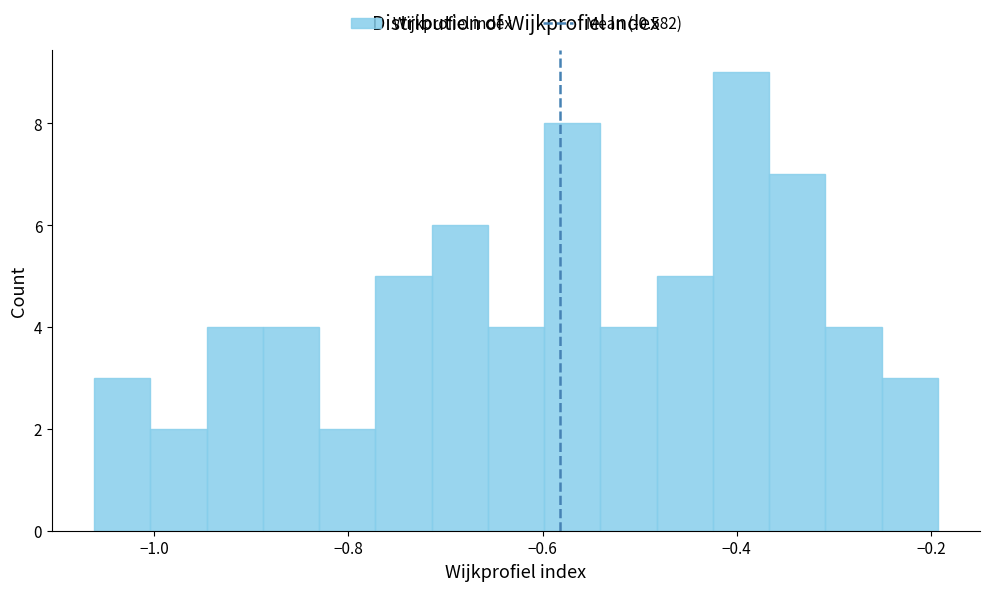

Read against the x-axis, roughly where is the centre of the tallest bar?

-0.40